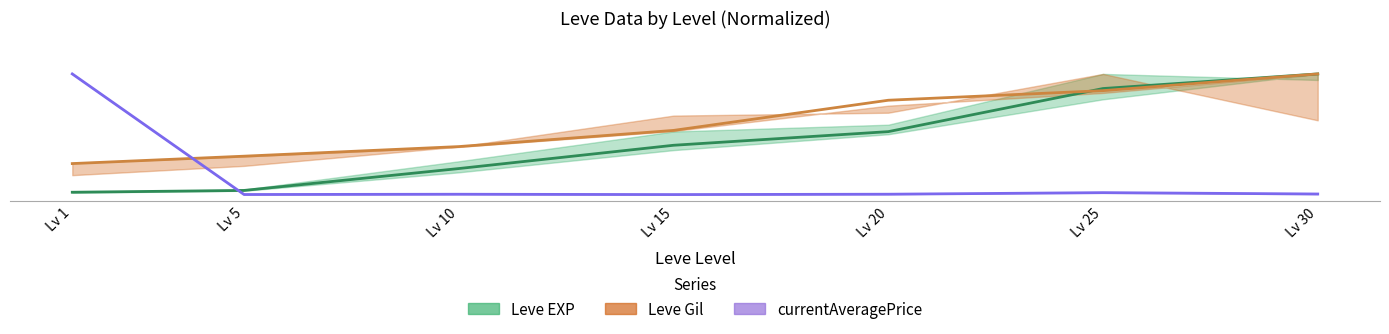

After their last crossing, which series has the higher values: Leve Gil or currentAveragePrice?

Leve Gil